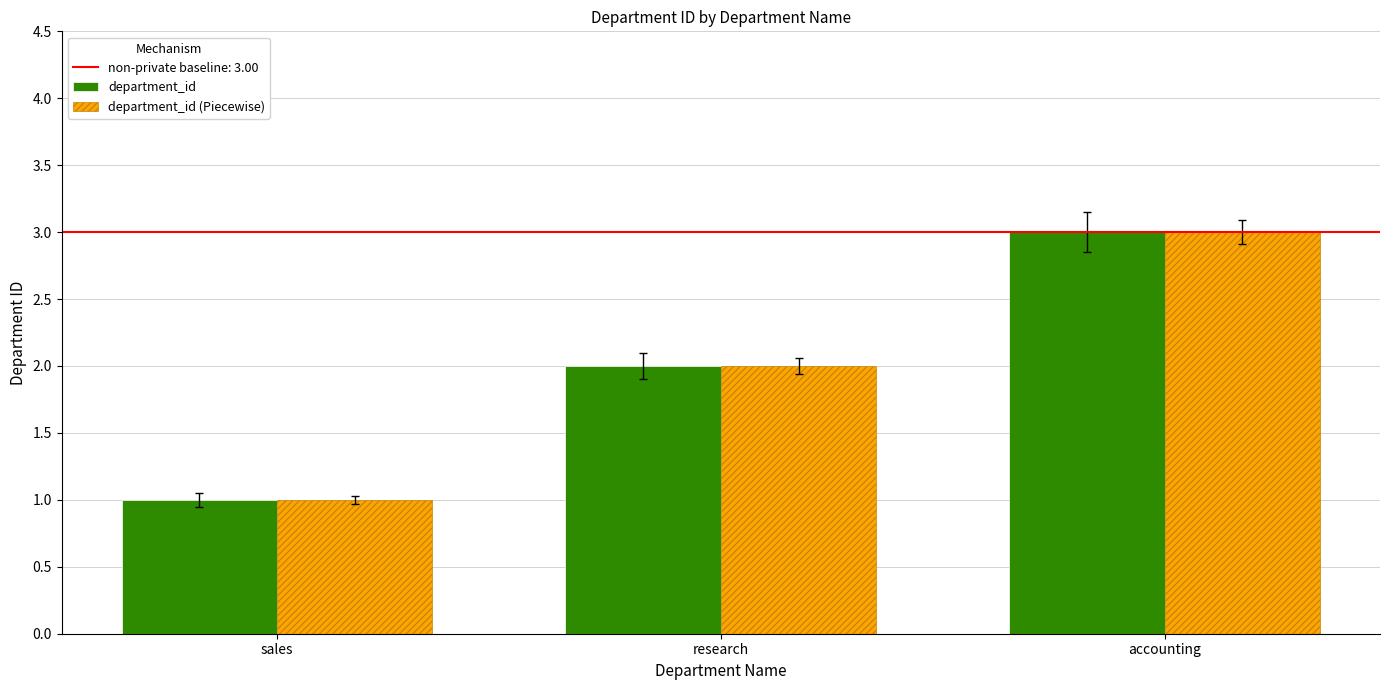

What is the average value of the department_id series?

2